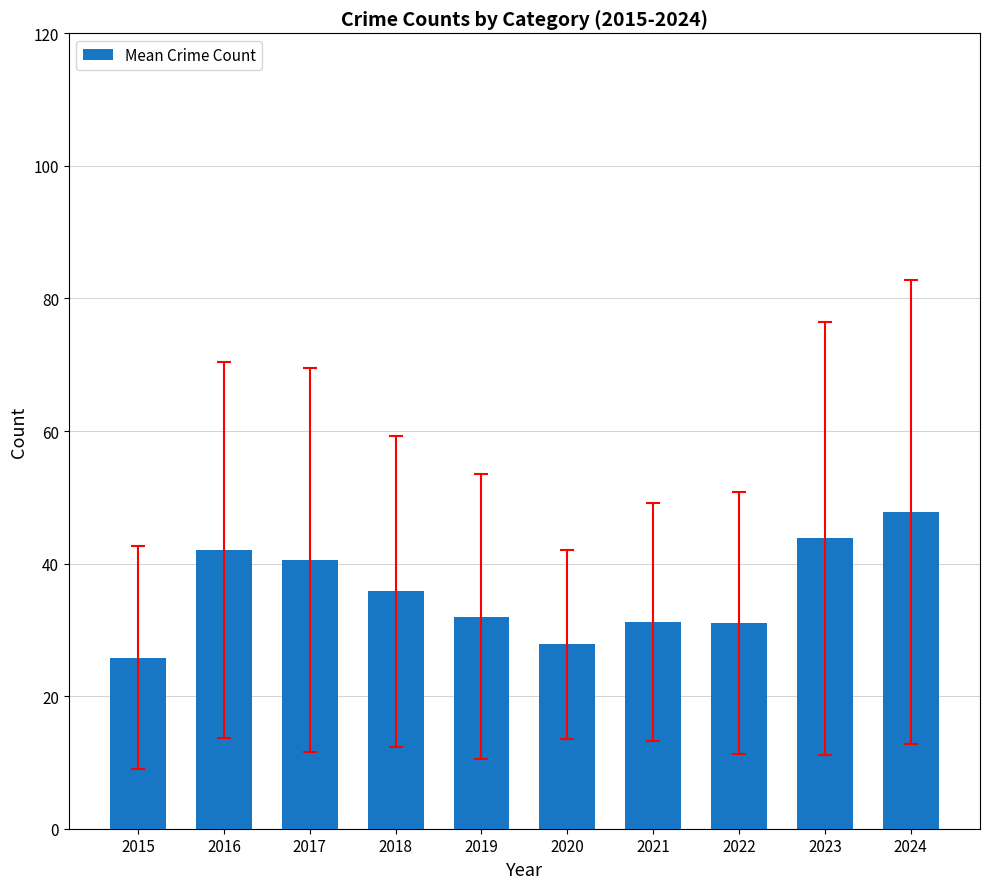

What is the sum of all values?

357.8